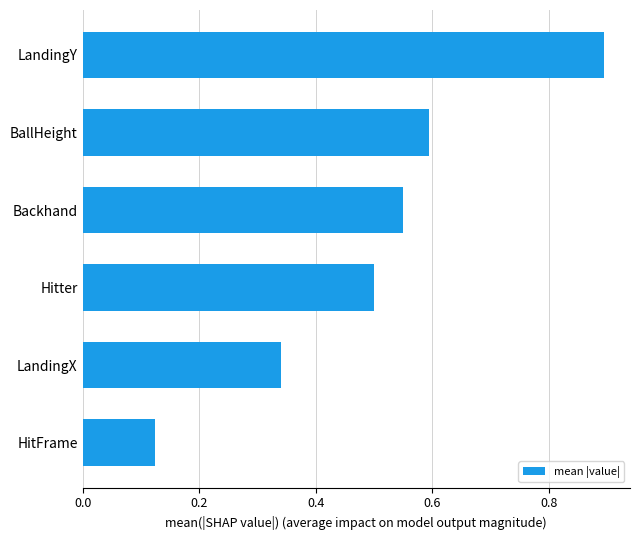

Which has a higher value, Backhand or LandingX?

Backhand